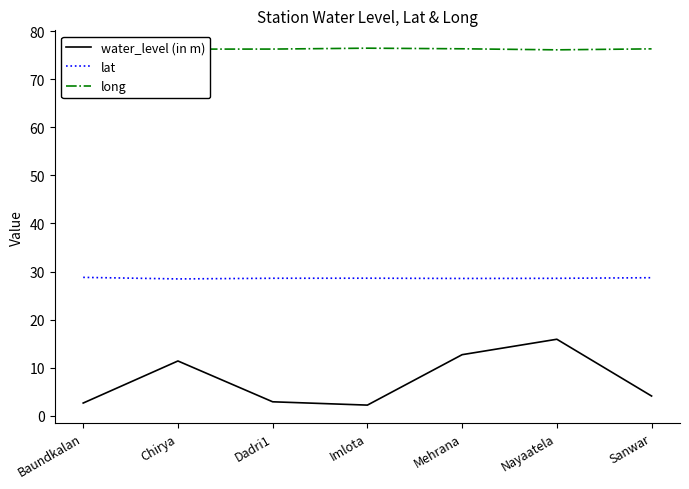

Count the number of categories in the chart.

7